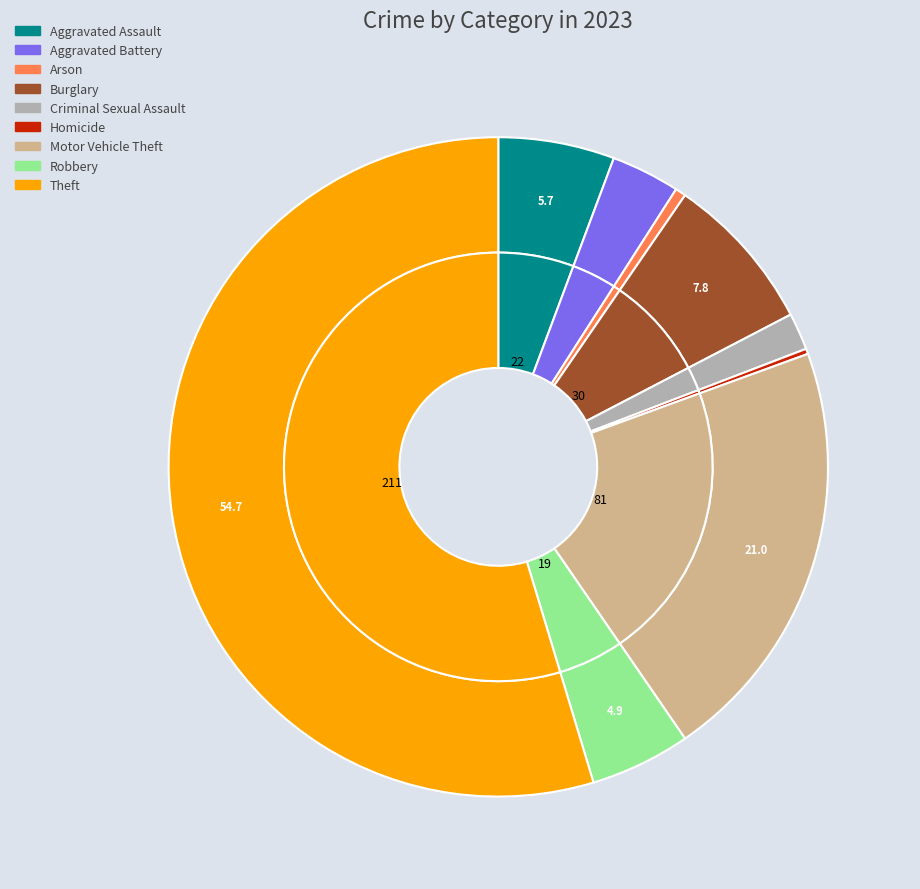

Which slice is the smallest?

Homicide